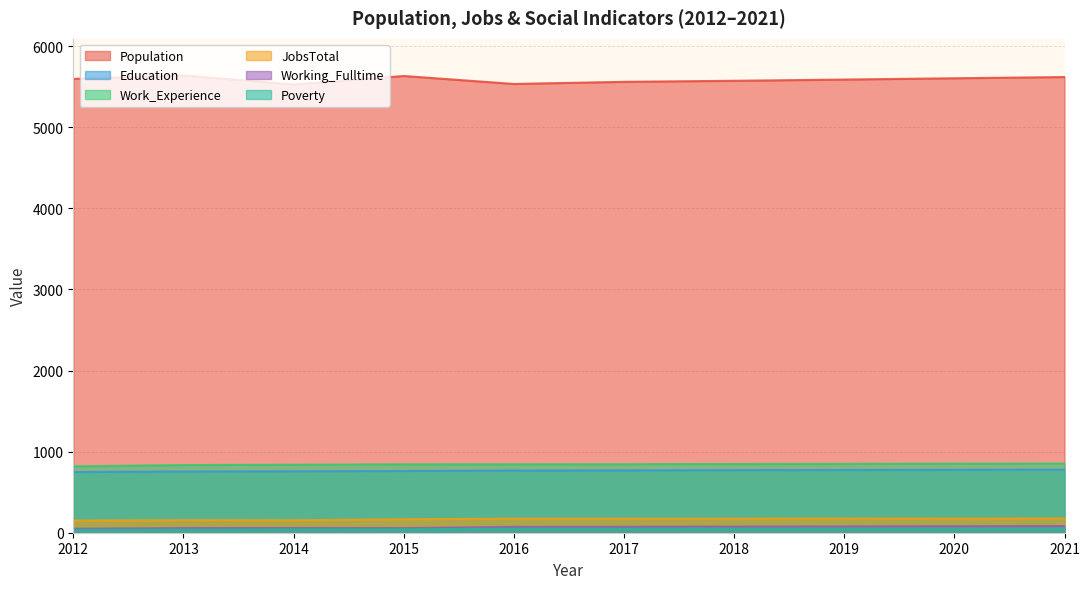

How many categories are shown in the chart?

10